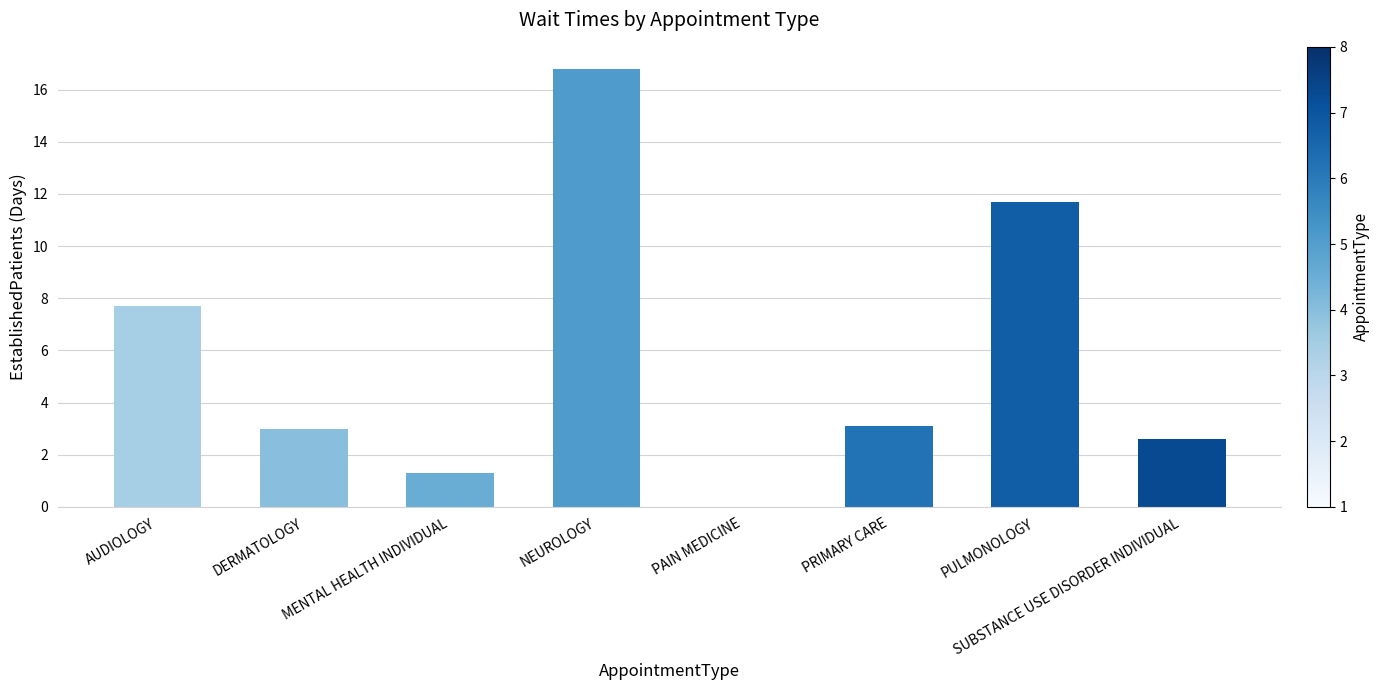

Are the bars horizontal?

No